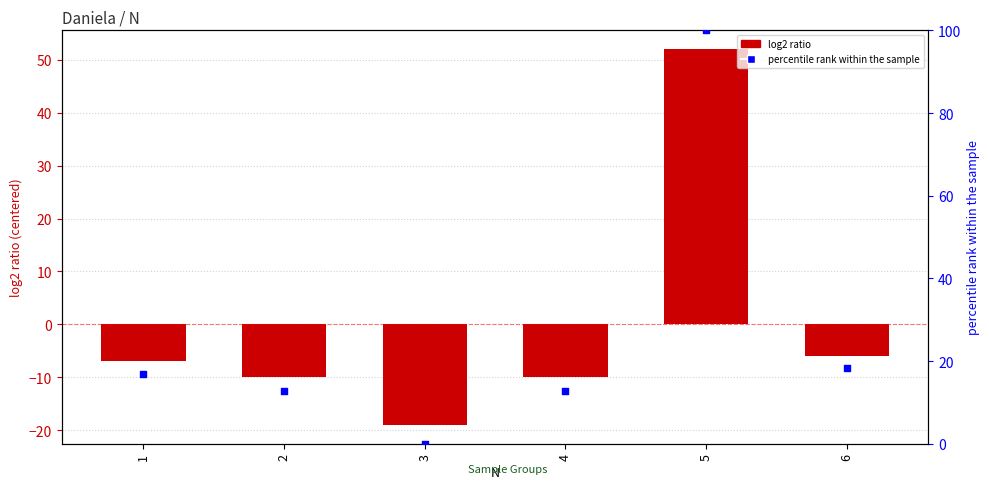

Which series reaches the maximum Y coordinate?

percentile rank within the sample